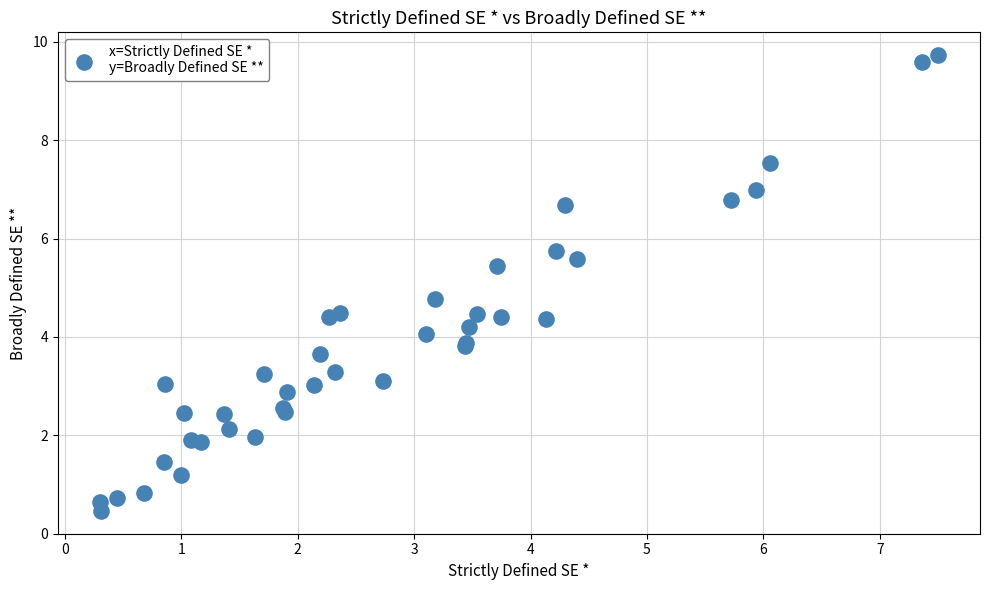

What Y value in the scatter plot is closest to 5?

4.8